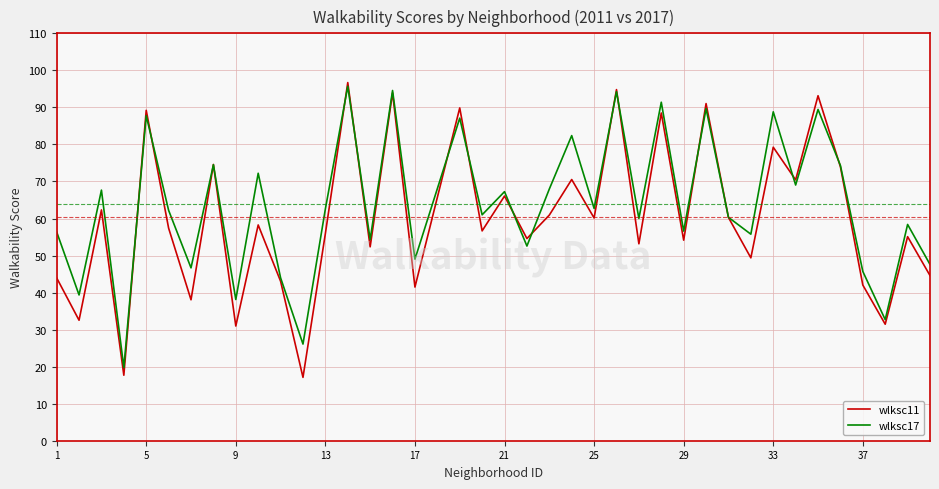

What is the average value of the wlksc17 series?

63.9